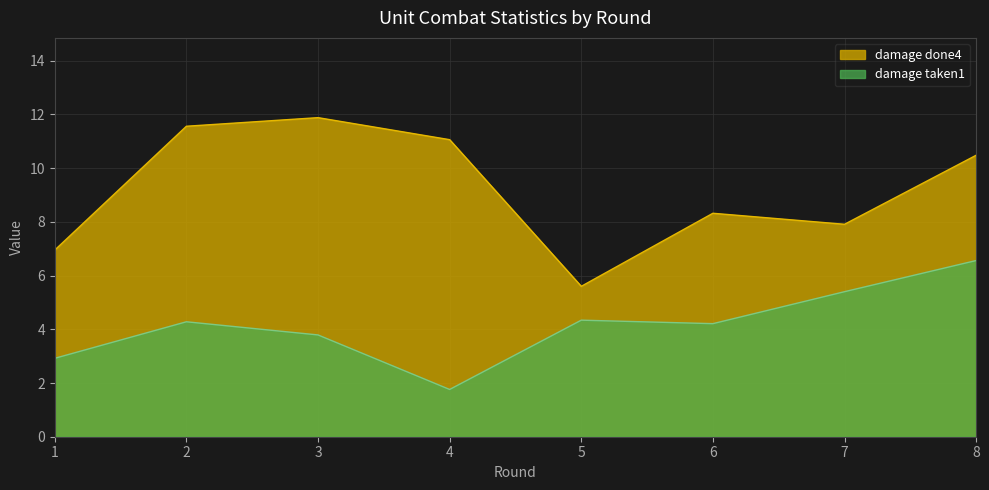

Which series has the widest spread of values?

damage done4